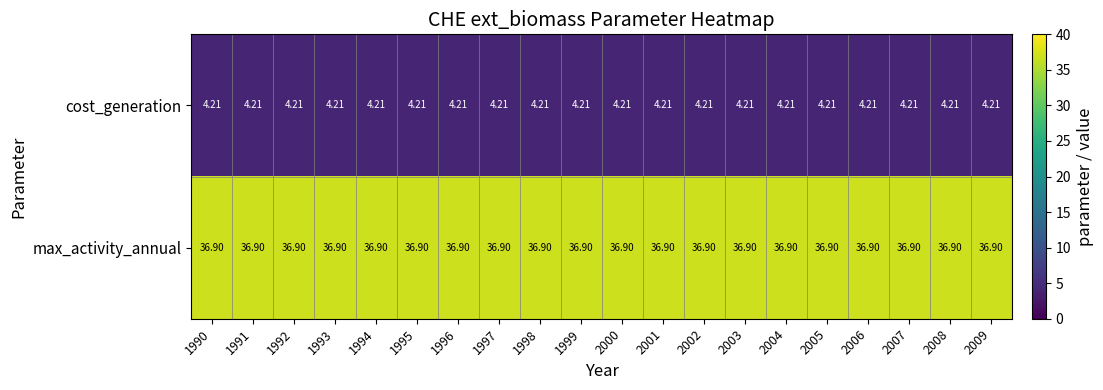

Is the value of cost_generation at 2005 greater than the value of max_activity_annual at 2001?

No